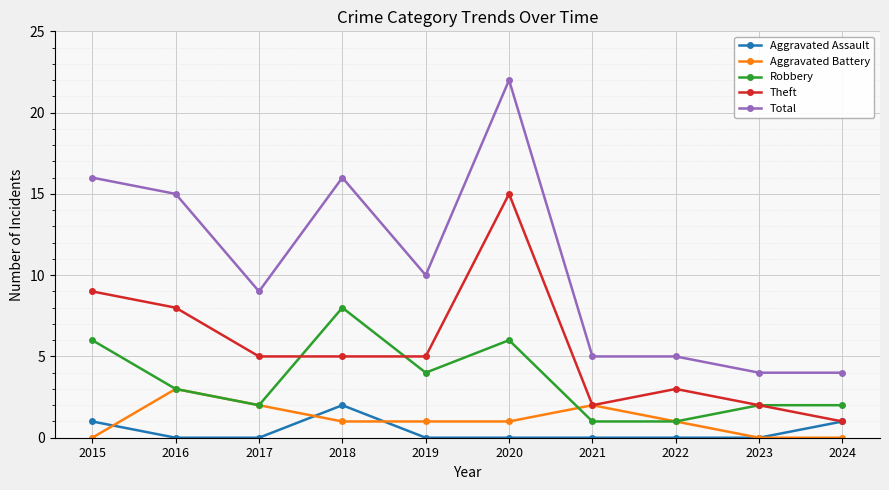

In Aggravated Battery, how many points are higher than both neighbors (excluding endpoints)?

2